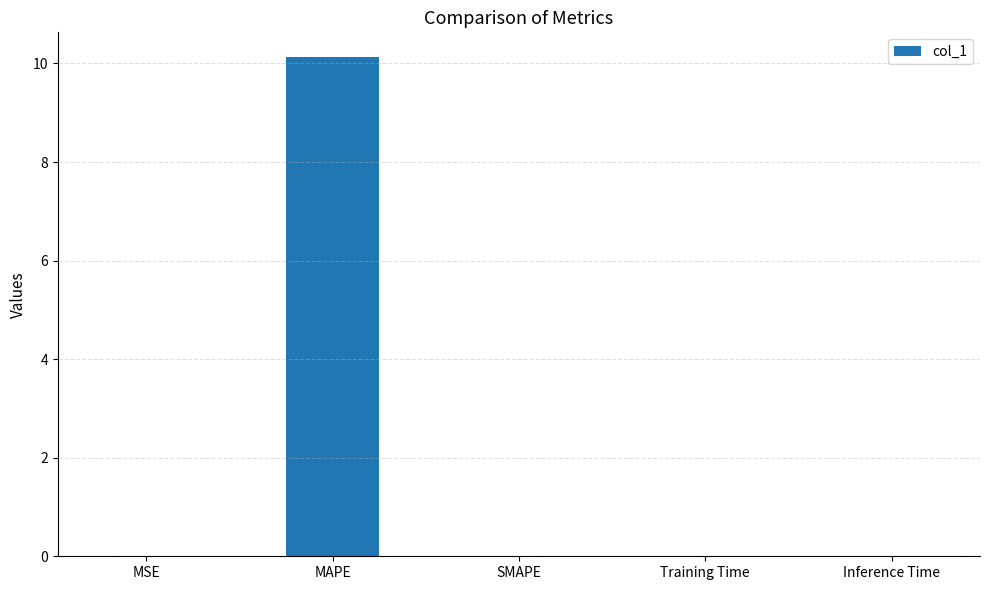

How many series are shown in this chart?

1